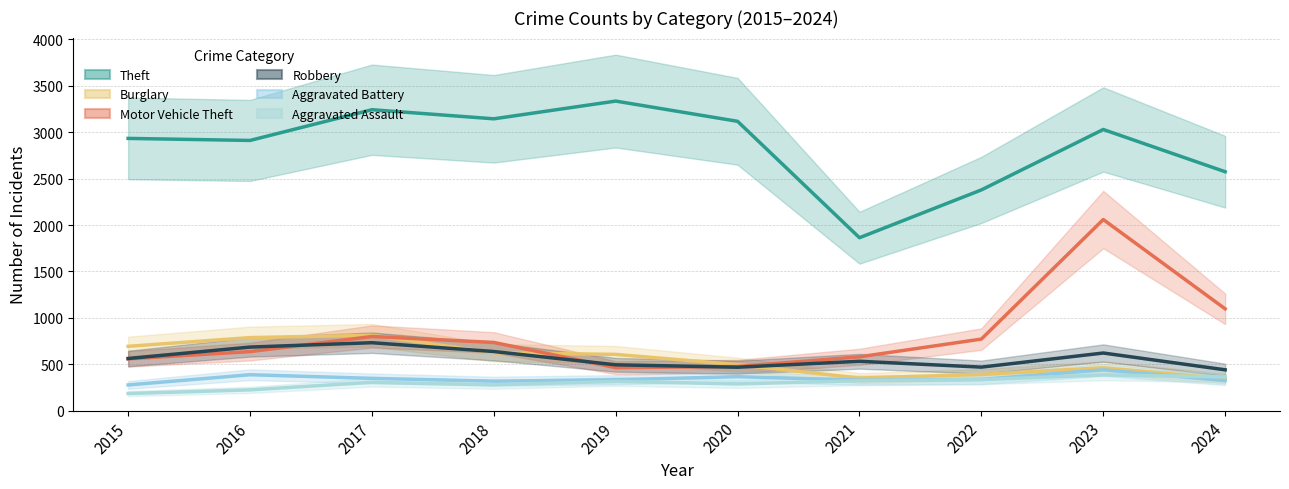

Is it true that Theft equals 3144 at 2018?

True